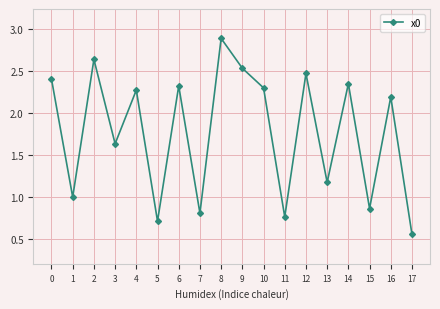

How many interior local peaks (higher than both neighbors) does the data have?

7